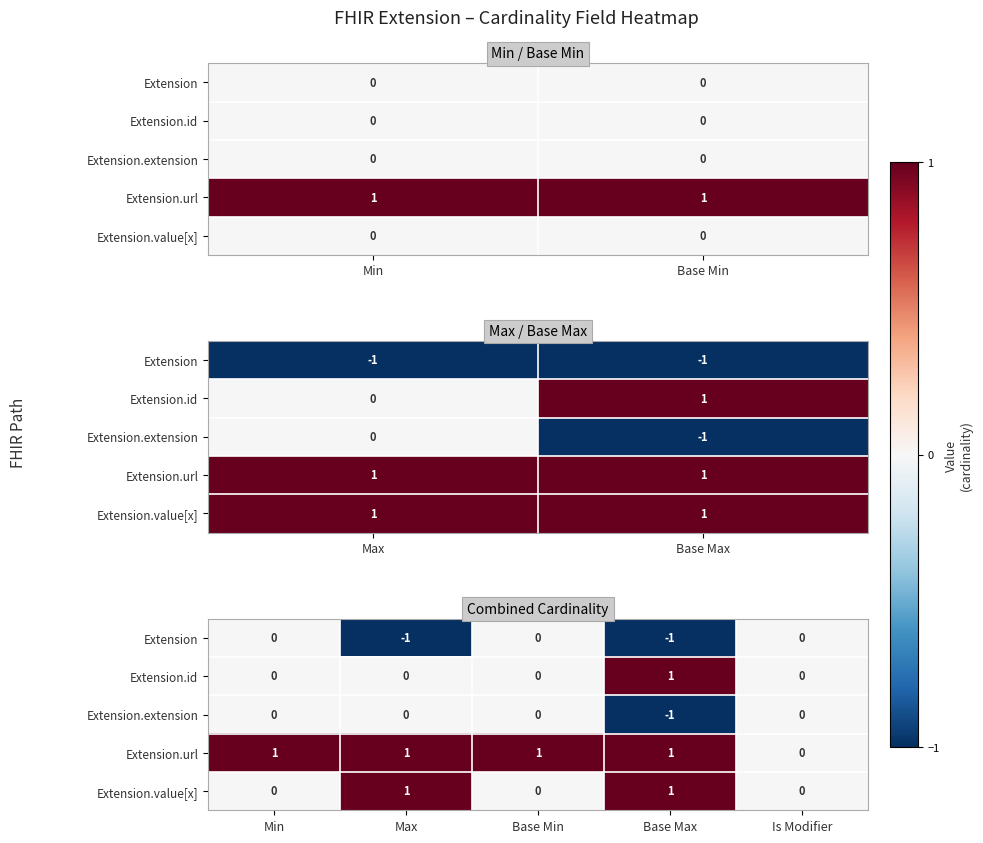

Count the number of categories in the chart.

5